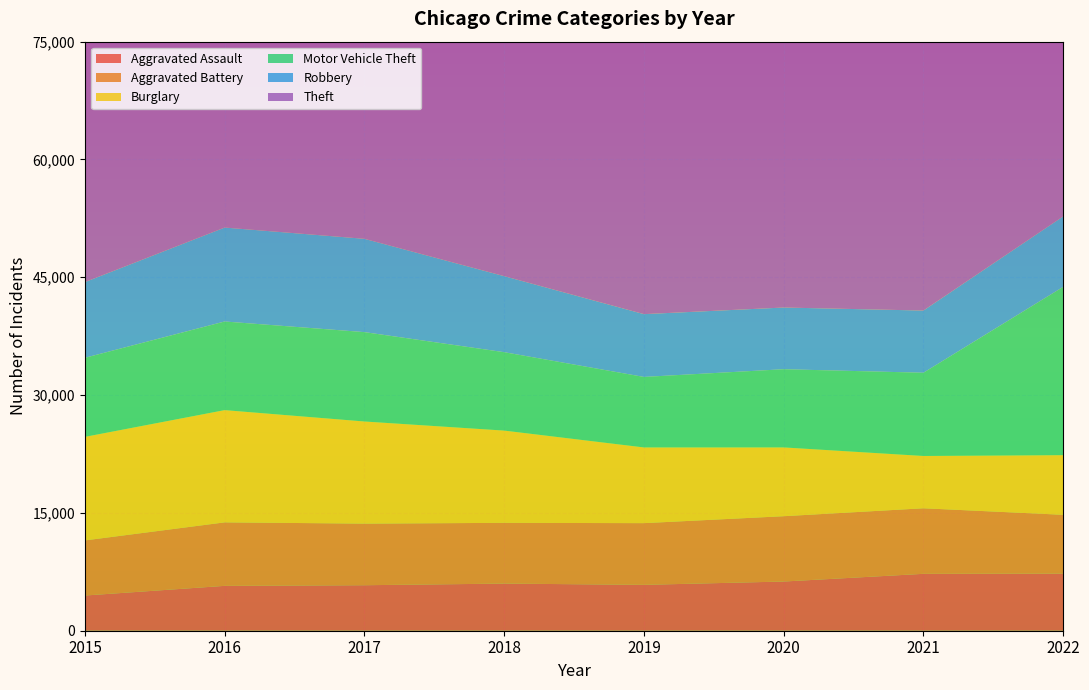

Reading left to right, what are all the values shown in this chart?

Aggravated Assault: 4480	5712	5793	6001	5841	6263	7243	7272
Aggravated Battery: 7018	8085	7845	7734	7857	8319	8348	7487
Burglary: 13184	14289	13001	11746	9639	8757	6658	7594
Motor Vehicle Theft: 10068	11286	11380	9984	8977	9956	10598	21429
Robbery: 9638	11960	11880	9680	7994	7855	7918	8972
Theft: 57350	61619	64381	65286	62486	41314	40784	54719